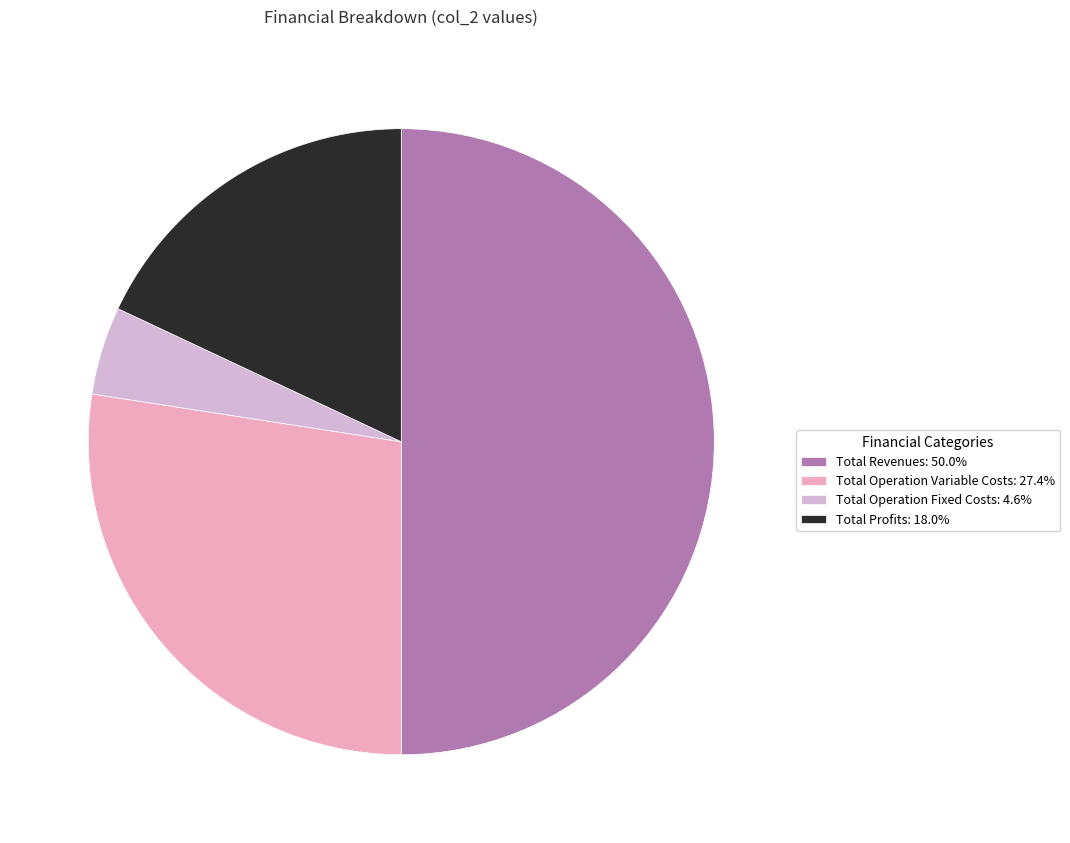

Count the number of slices in the pie.

4